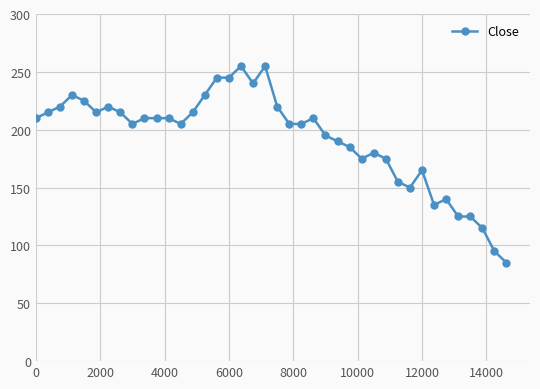

What is the sum of all values?

7705